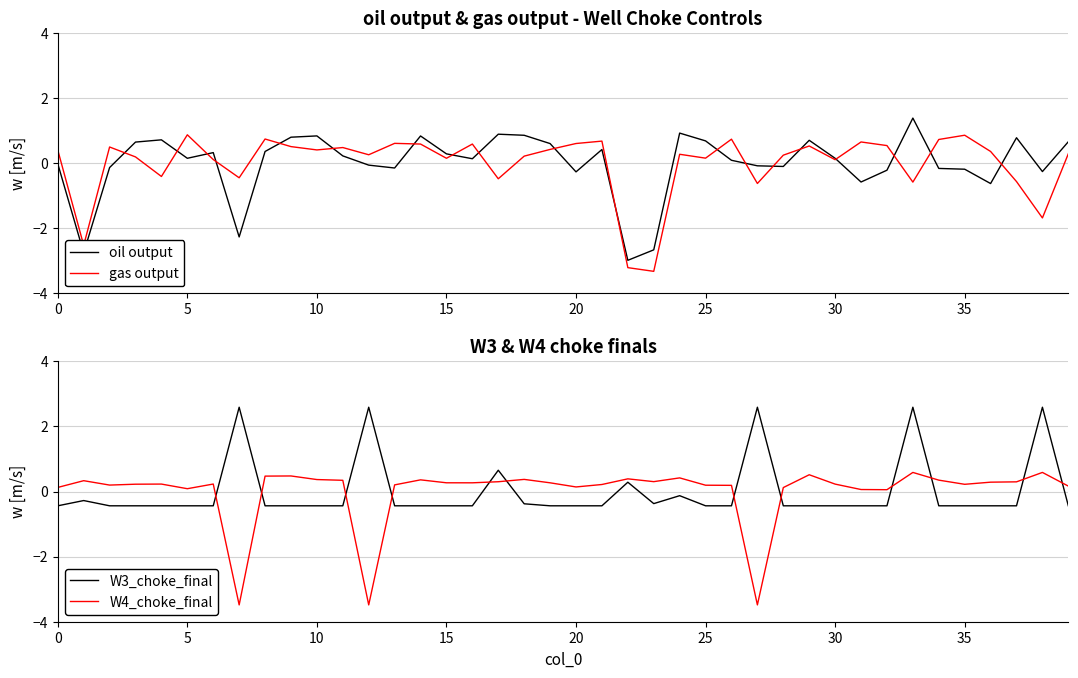

The oil output series shows -0.2 at 10. True or false?

False